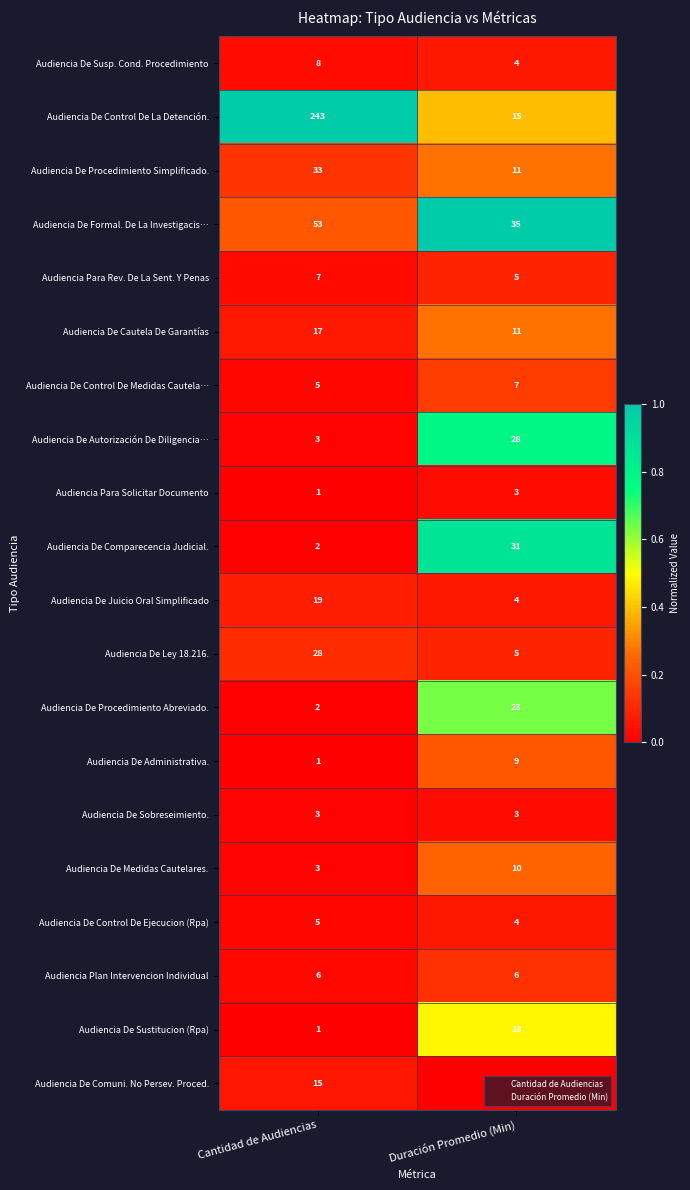

Between Cantidad de Audiencias and Duración Promedio (Min), which series saw the biggest shift?

Audiencia De Control De La Detención.